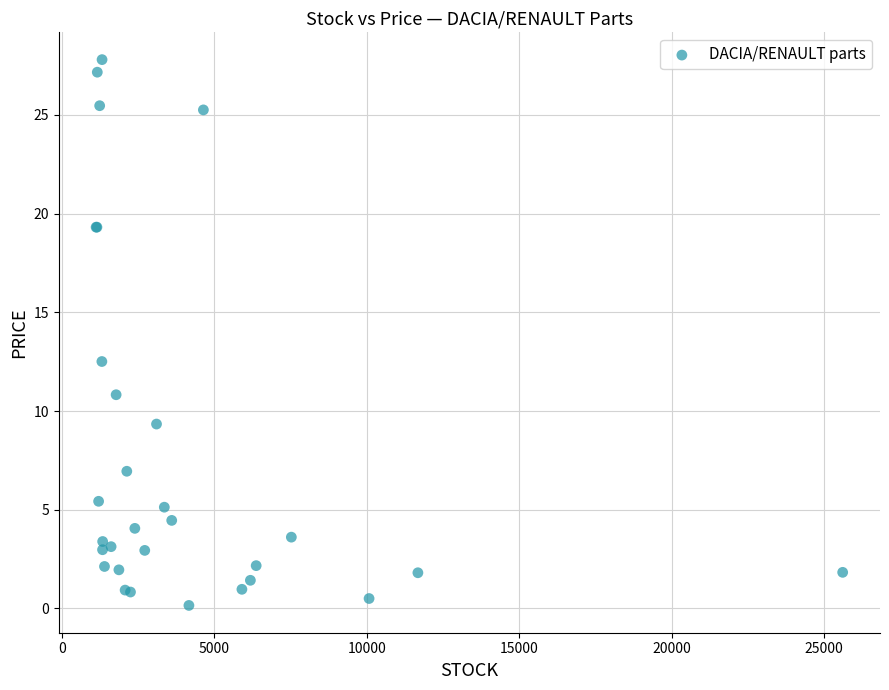

What Y value in the scatter plot is closest to 13?

12.5